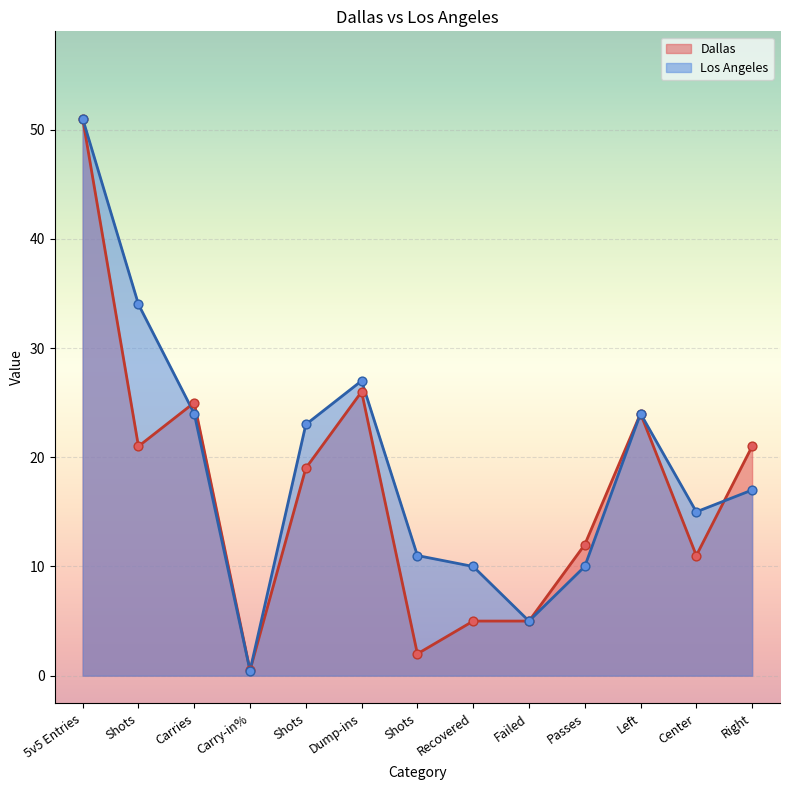

Is the value of Dallas at 5v5 Entries greater than the value of Los Angeles at Recovered?

Yes